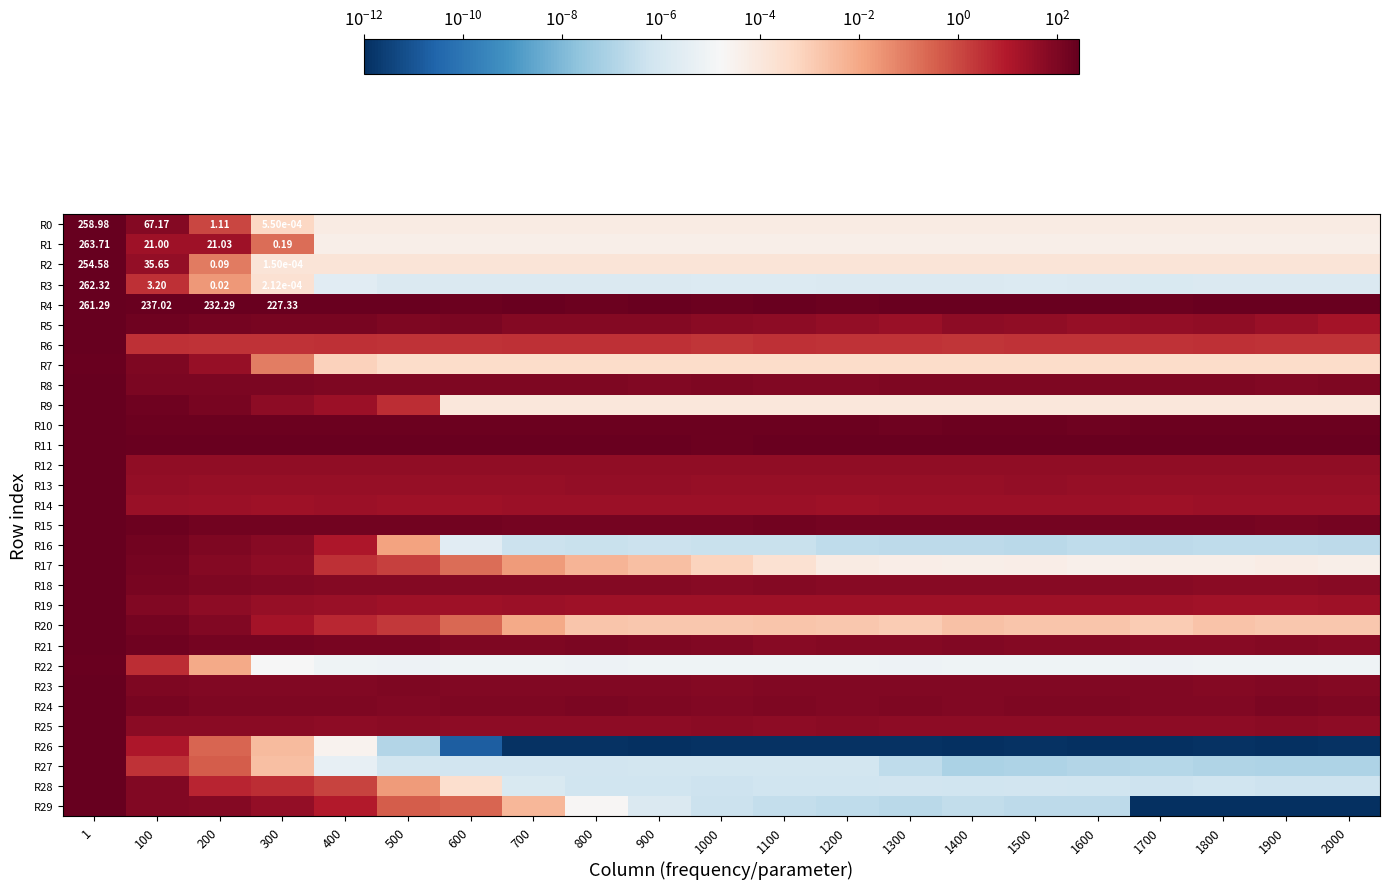

Which series changed the most between 300 and 700?

R16